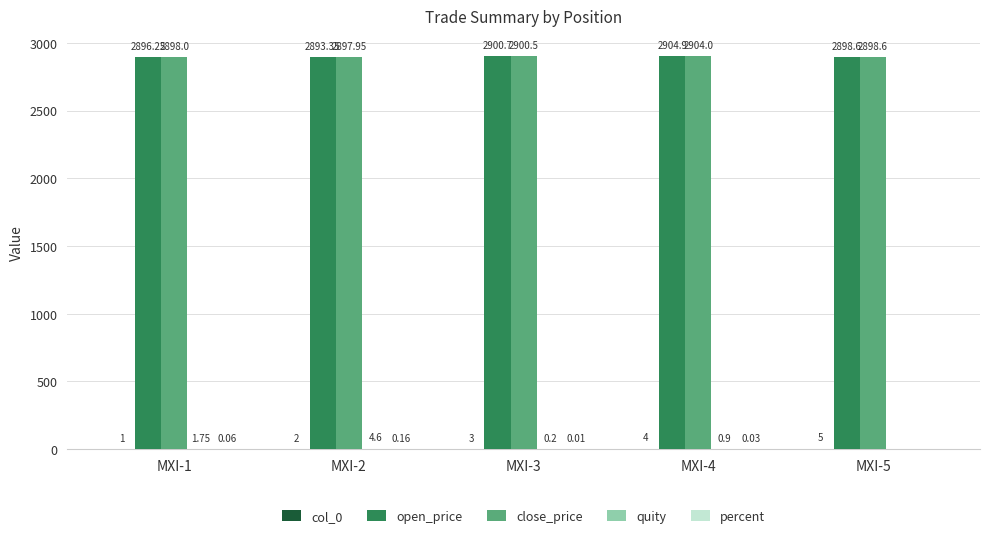

Which series has the largest total across all categories?

close_price